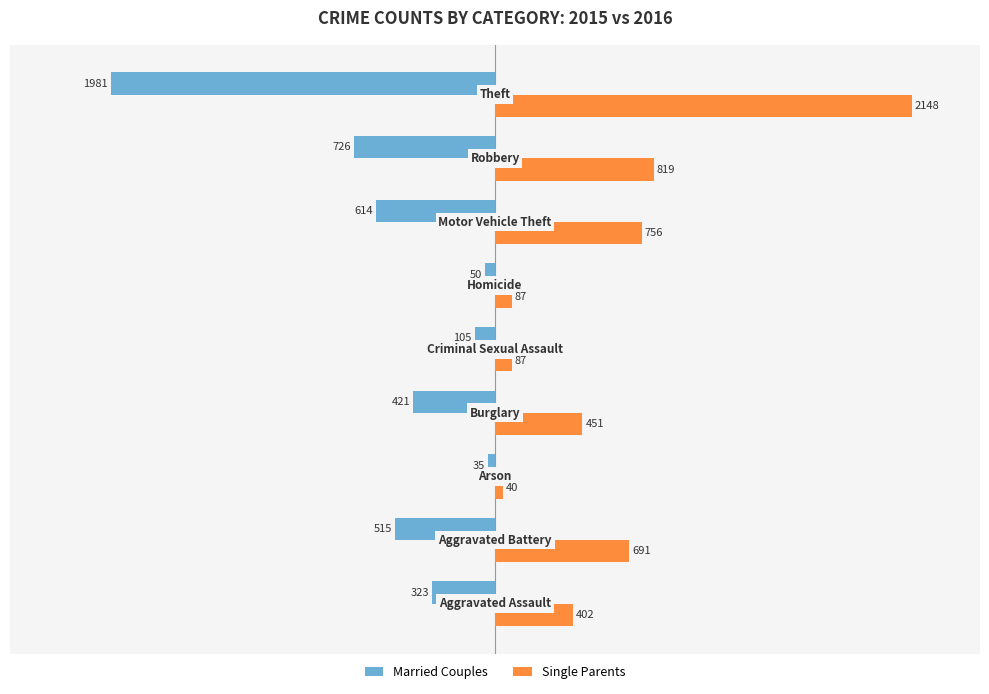

What is the highest value of the Married Couples series?

-35